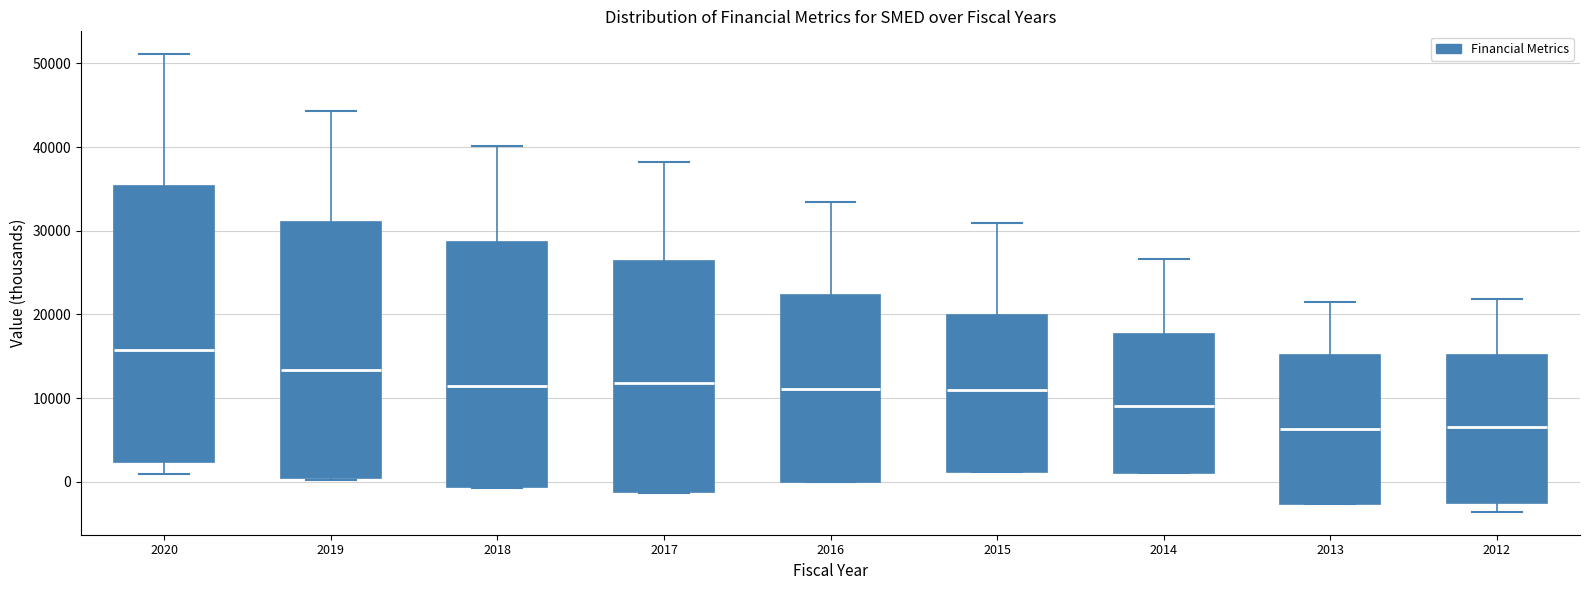

Reading left to right, read every box against the y-axis: the position of its median line, the range the box covers, and the ends of its whiskers. The values are not printed on the chart, so give them approximately, as read against the axis.

2020: median 16000, box 2000 to 35000, whiskers 1000 to 51000
2019: median 13000, box 0 to 31000, whiskers 0 to 44000
2018: median 11000, box -1000 to 29000, whiskers -1000 to 40000
2017: median 12000, box -1000 to 26000, whiskers -1000 to 38000
2016: median 11000, box 0 to 22000, whiskers 0 to 33000
2015: median 11000, box 1000 to 20000, whiskers 1000 to 31000
2014: median 9000, box 1000 to 18000, whiskers 1000 to 27000
2013: median 6000, box -3000 to 15000, whiskers -3000 to 22000
2012: median 7000, box -2000 to 15000, whiskers -4000 to 22000